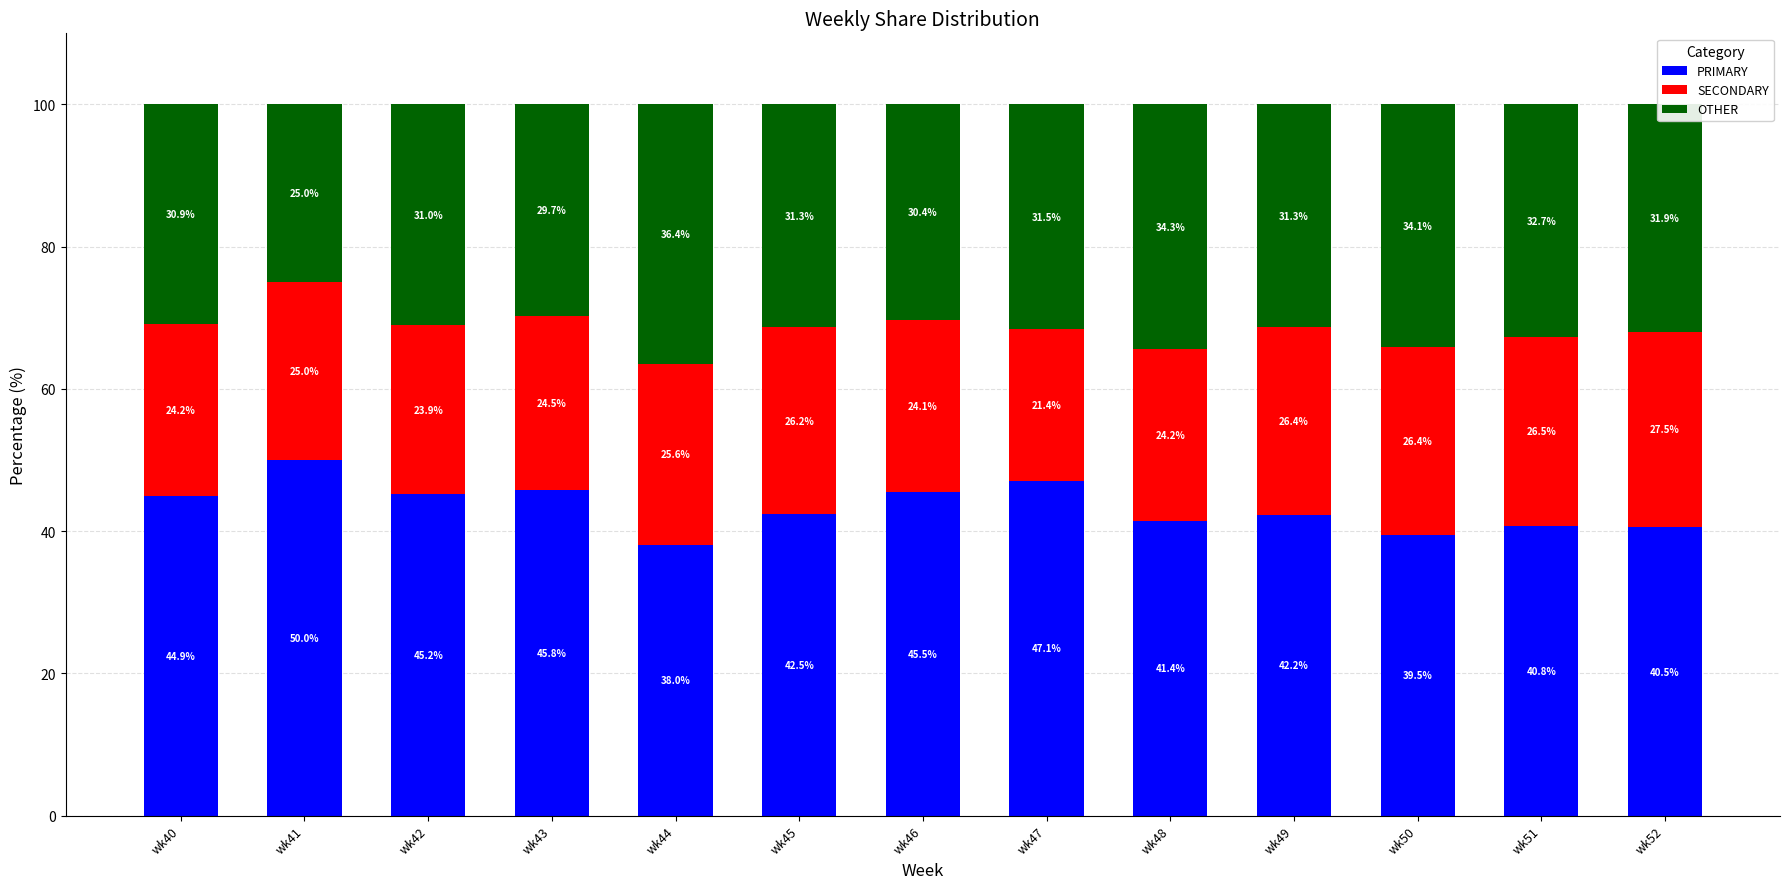

What is the total value across all series at wk40?

100.0